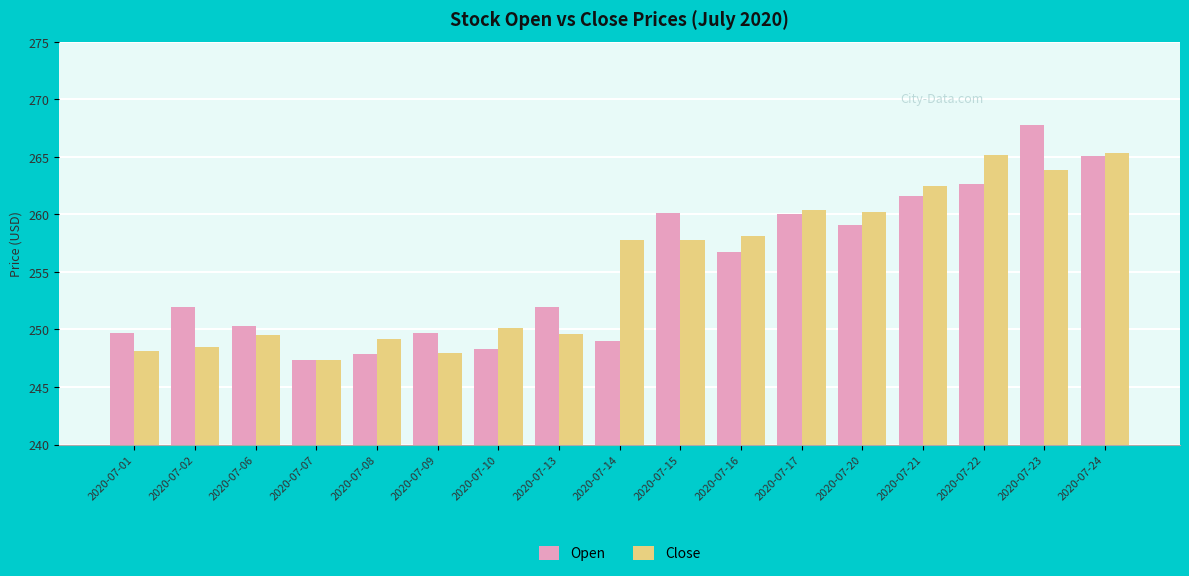

At which category does the chart reach its peak across all series?

2020-07-23